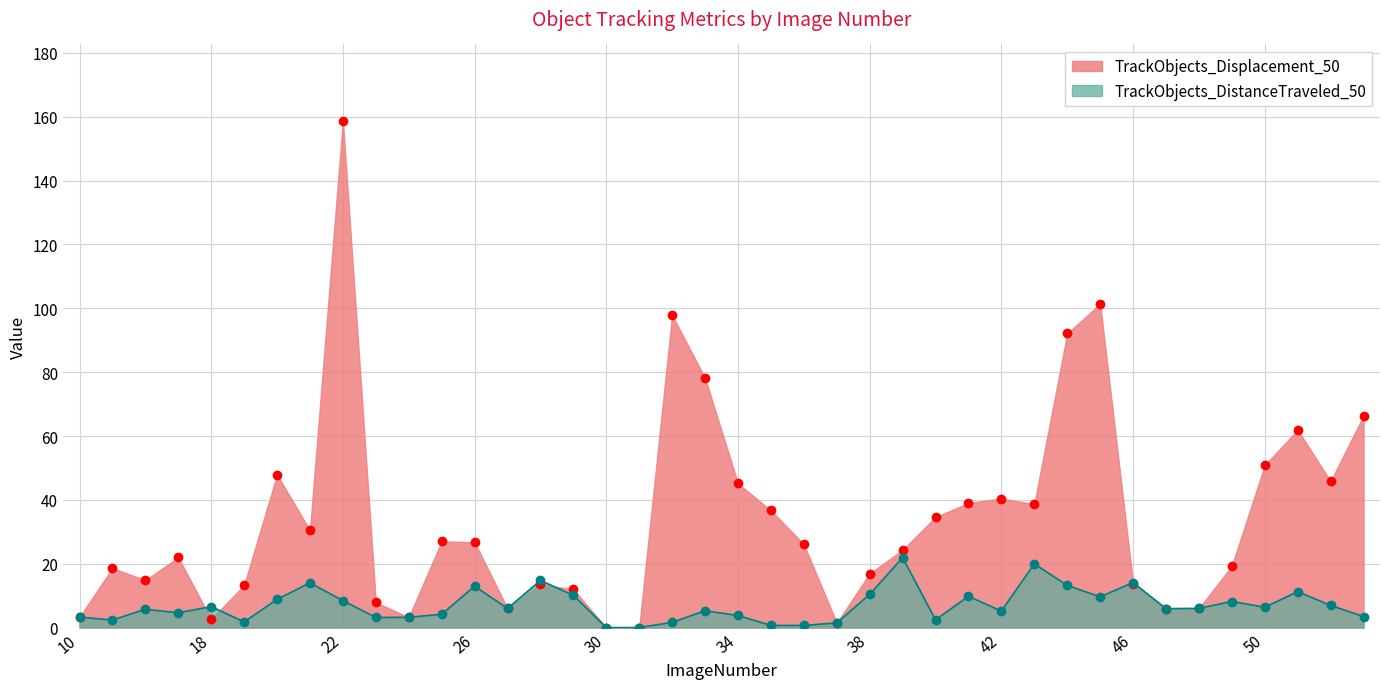

What is the value of the TrackObjects_Displacement_50 point at the 19th from the left?

97.9